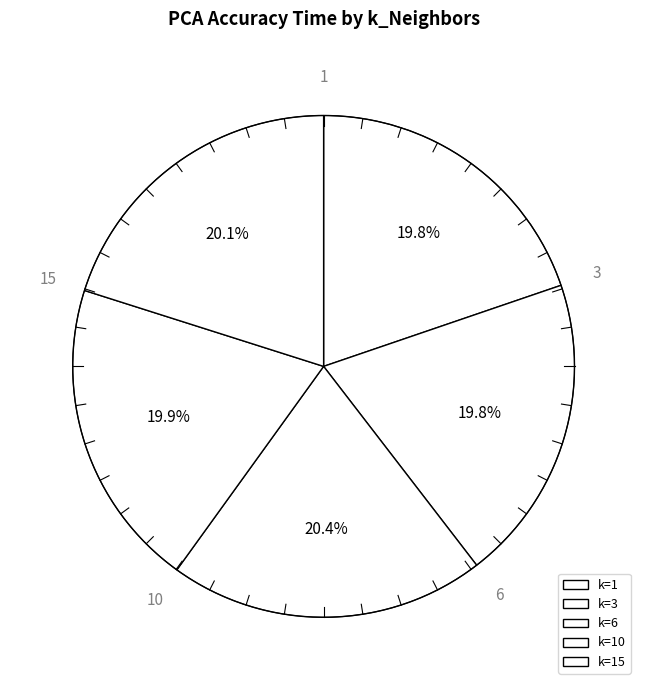

Rank the categories by value from highest to lowest.

6, 15, 10, 3, 1